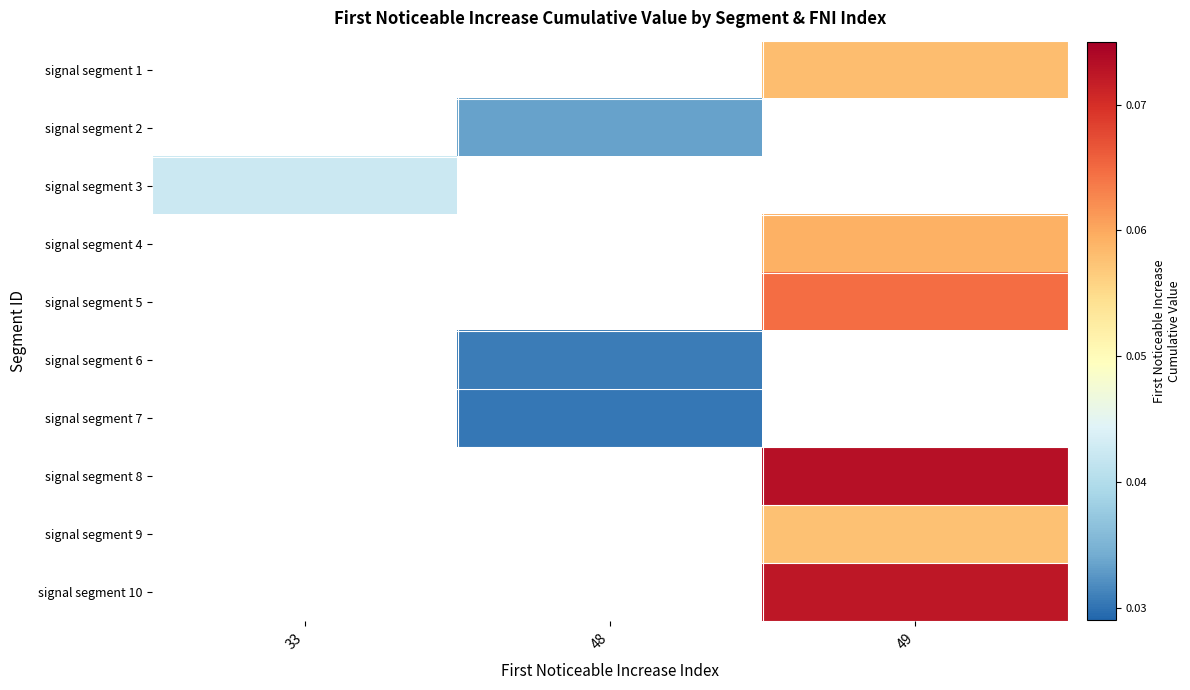

True or false: signal segment 10 has a value of 0.1 at 49.

True